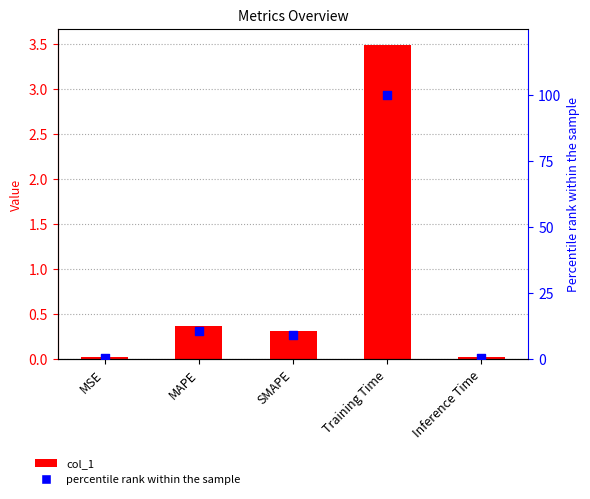

At how many categories does at least one series exceed 46?

1